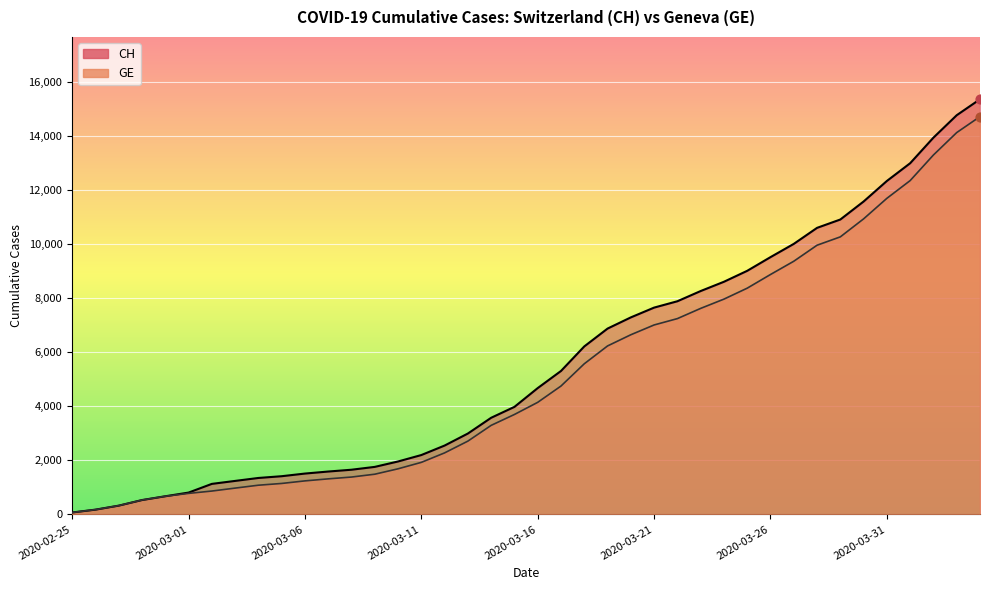

Which series has the largest Y range (max minus min)?

CH